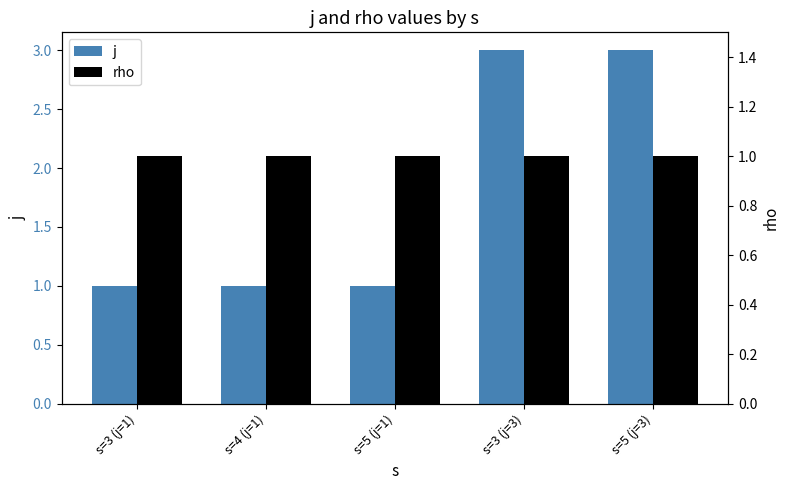

What is the value of the j bar at the 1st from the left?

1